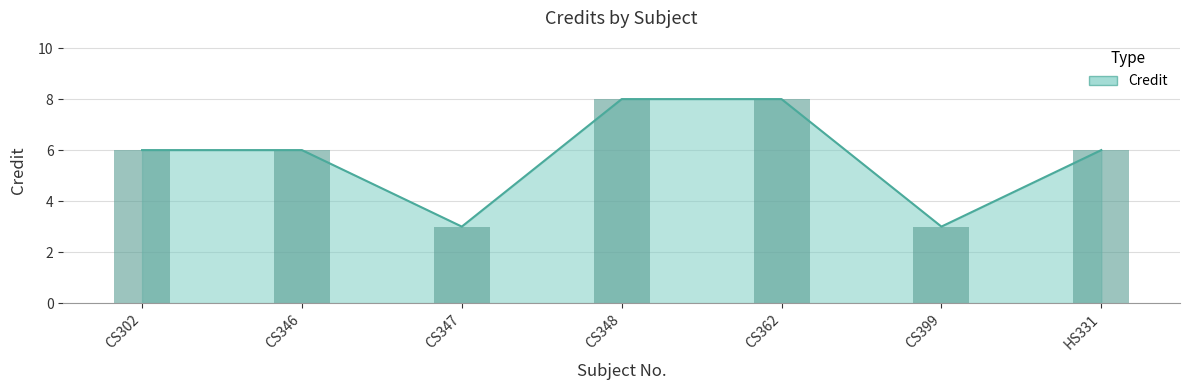

What is the sum of all values?

40